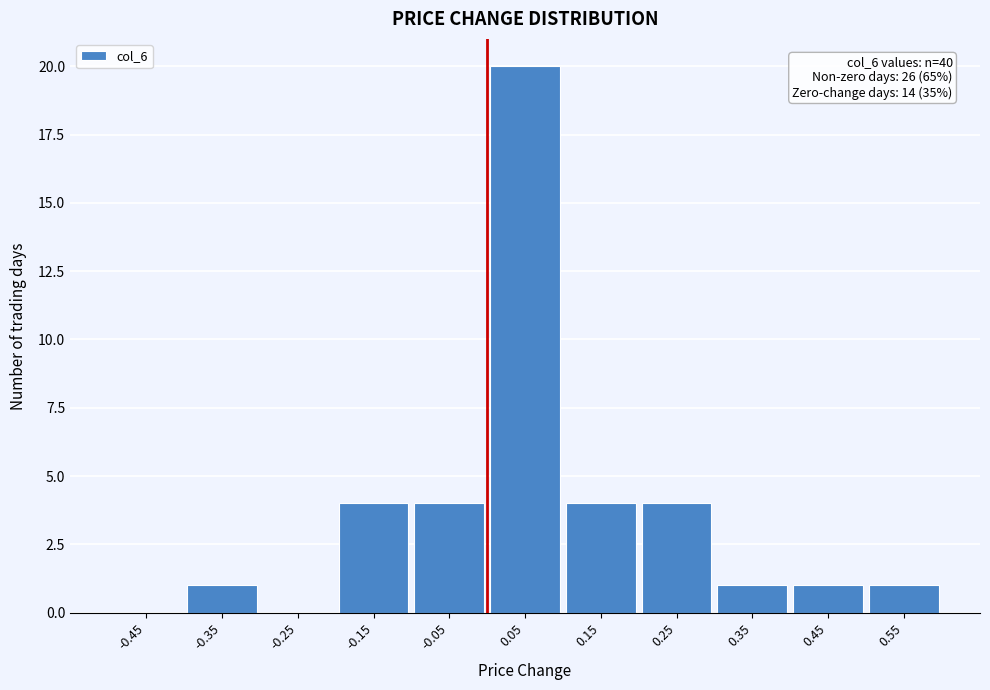

Over which range of the x-axis is the bar tallest?

0.0 to 0.1